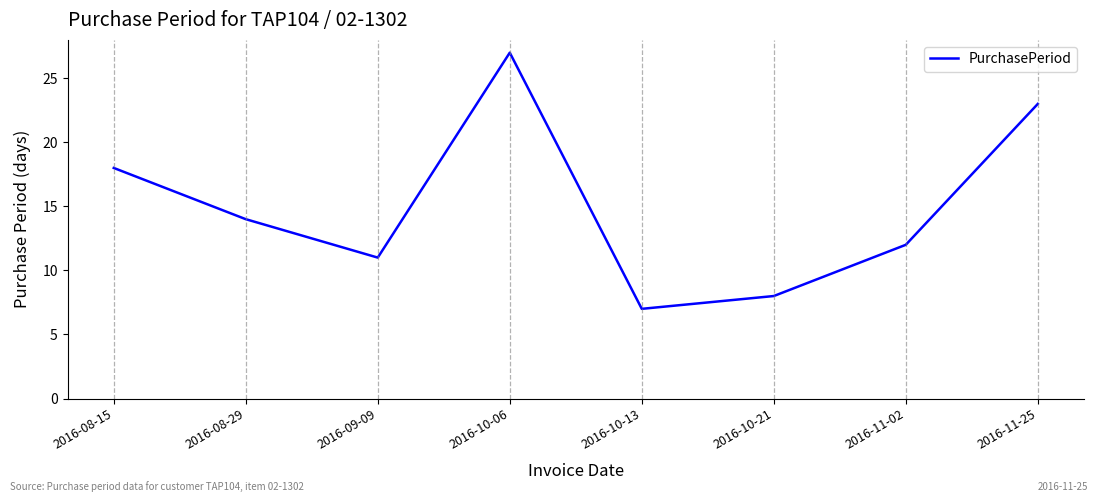

Does the chart have visible grid lines?

No